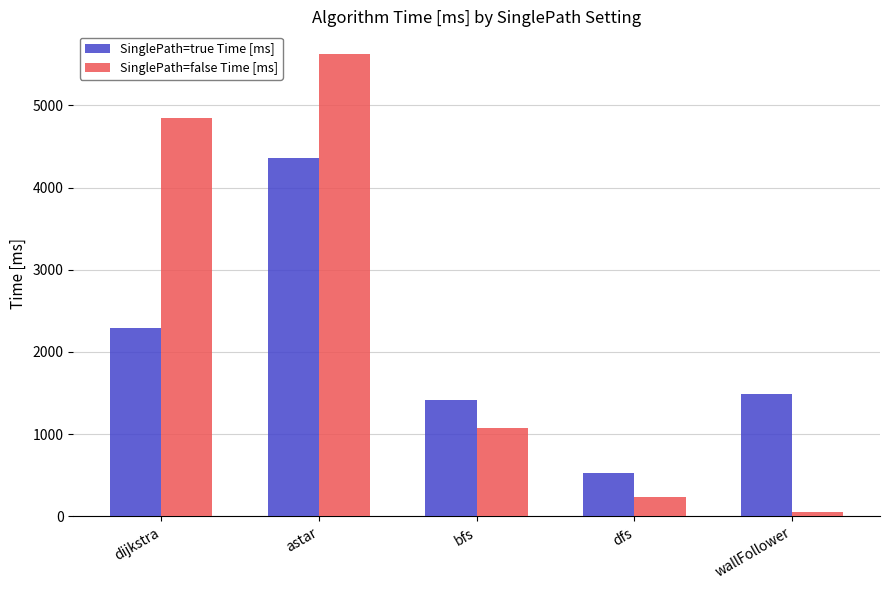

Which category has the highest value across all series?

astar